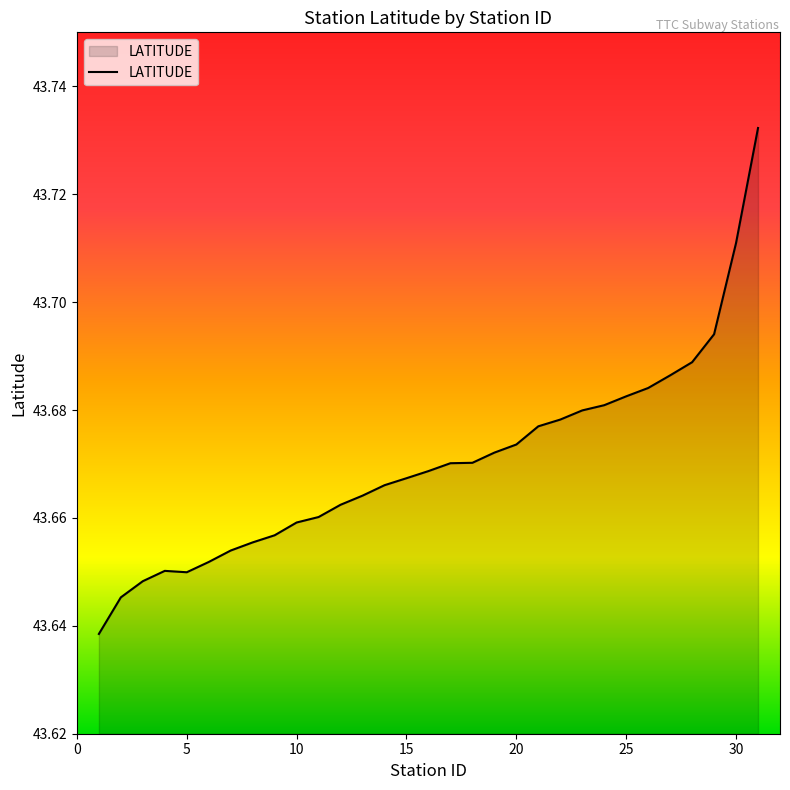

Does the chart have visible grid lines?

No